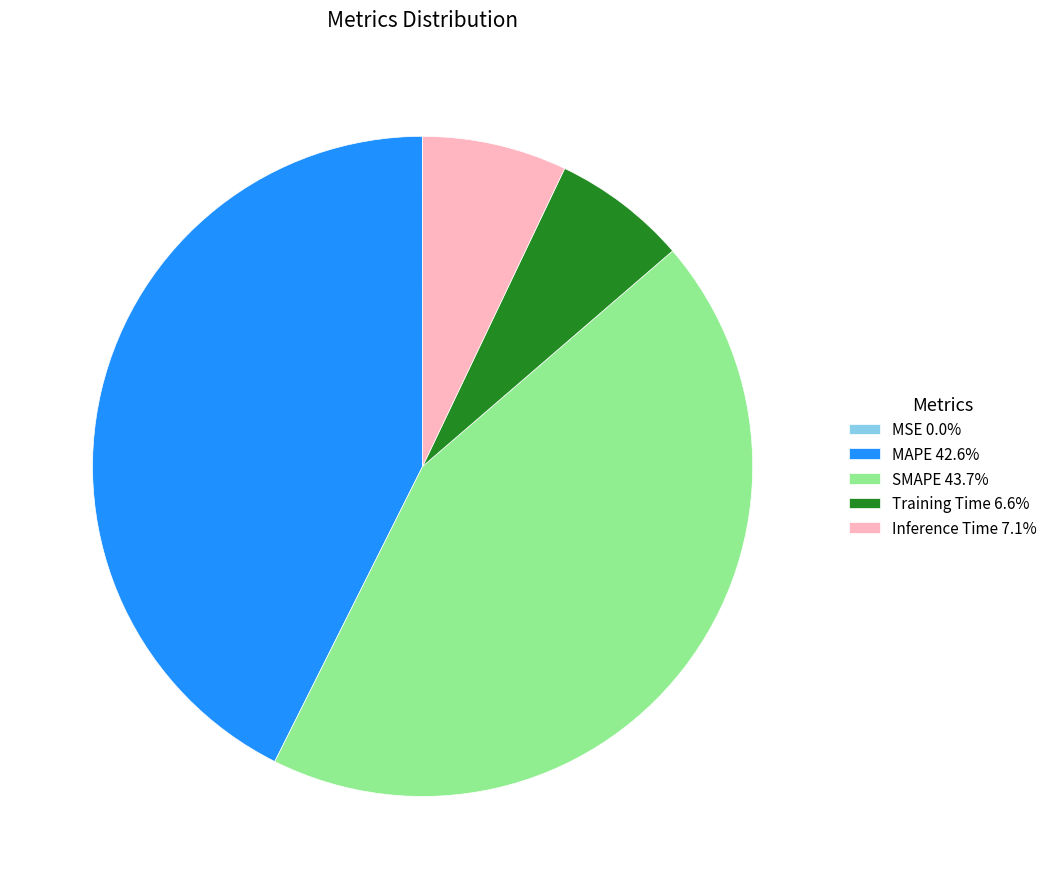

Is there any slice that represents more than half of the pie?

No